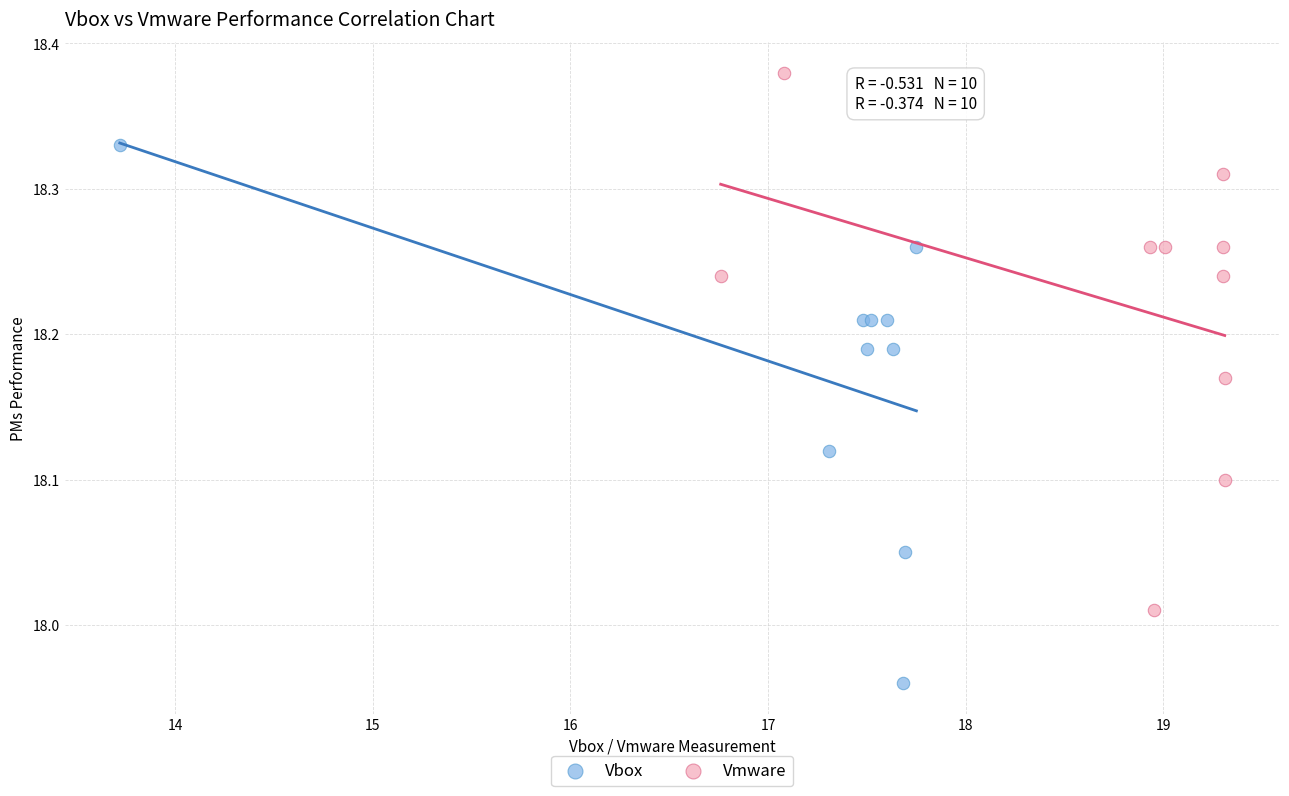

What are all the series names shown in the legend?

Vbox, Vmware